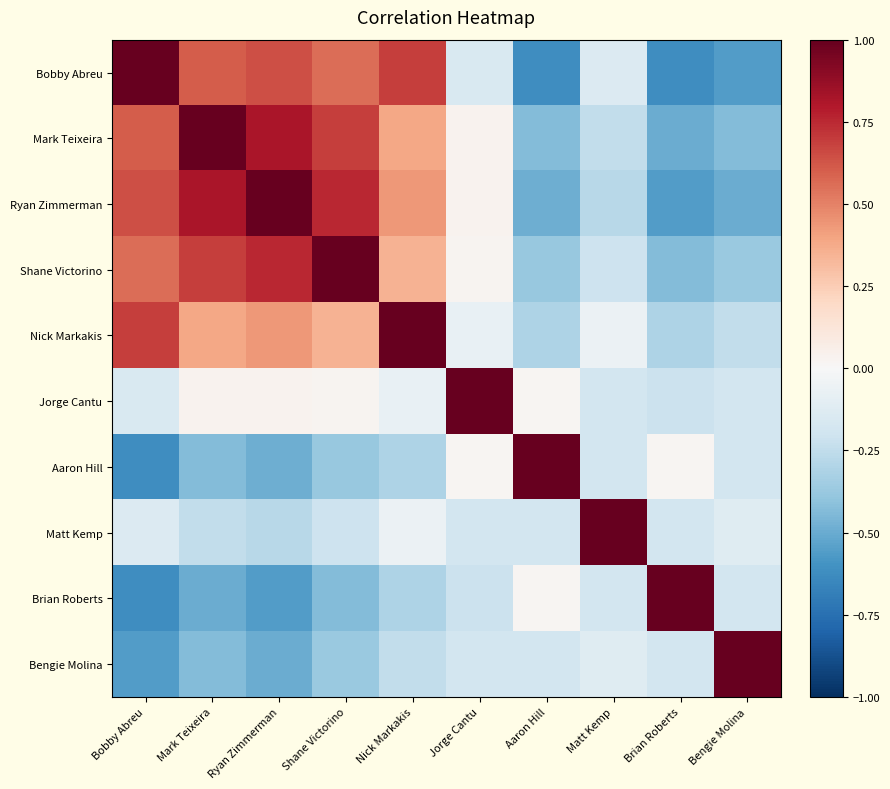

What is the difference between the highest and lowest values at Bengie Molina?

1.6